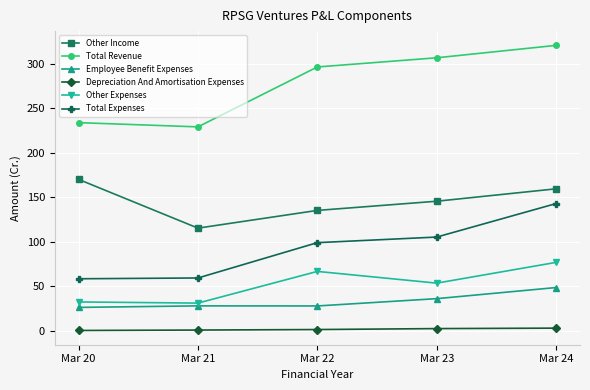

At Mar 24, list the series in order from largest to smallest.

Total Revenue, Other Income, Total Expenses, Other Expenses, Employee Benefit Expenses, Depreciation And Amortisation Expenses